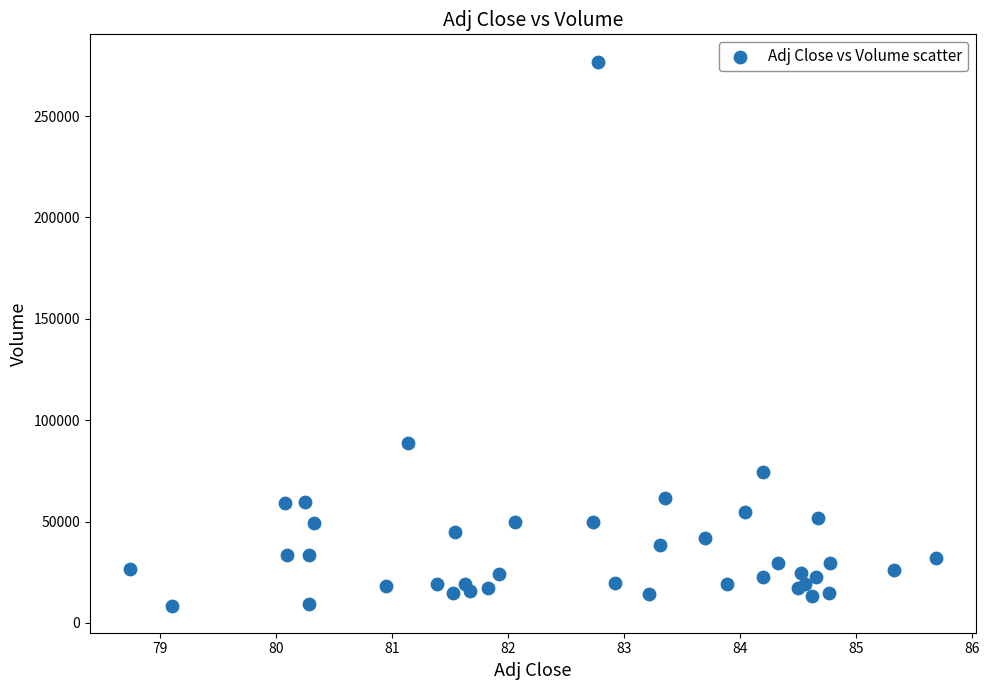

What Y value in the scatter plot is closest to 142750?

88700